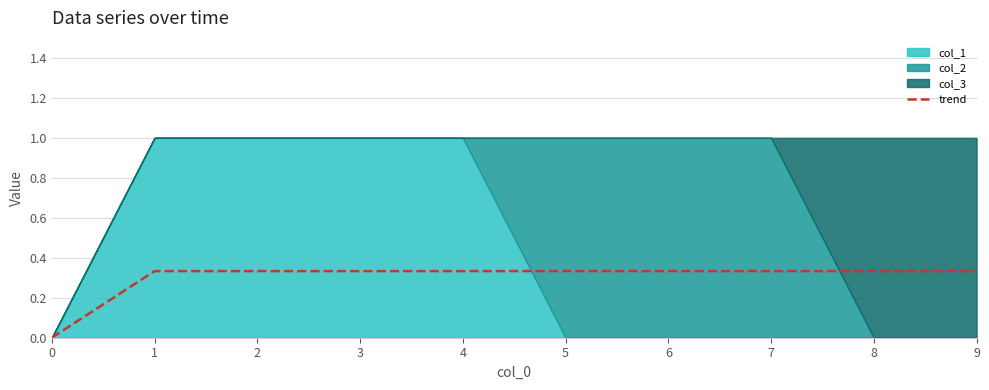

What is the difference between the maximum and minimum values?

0.3